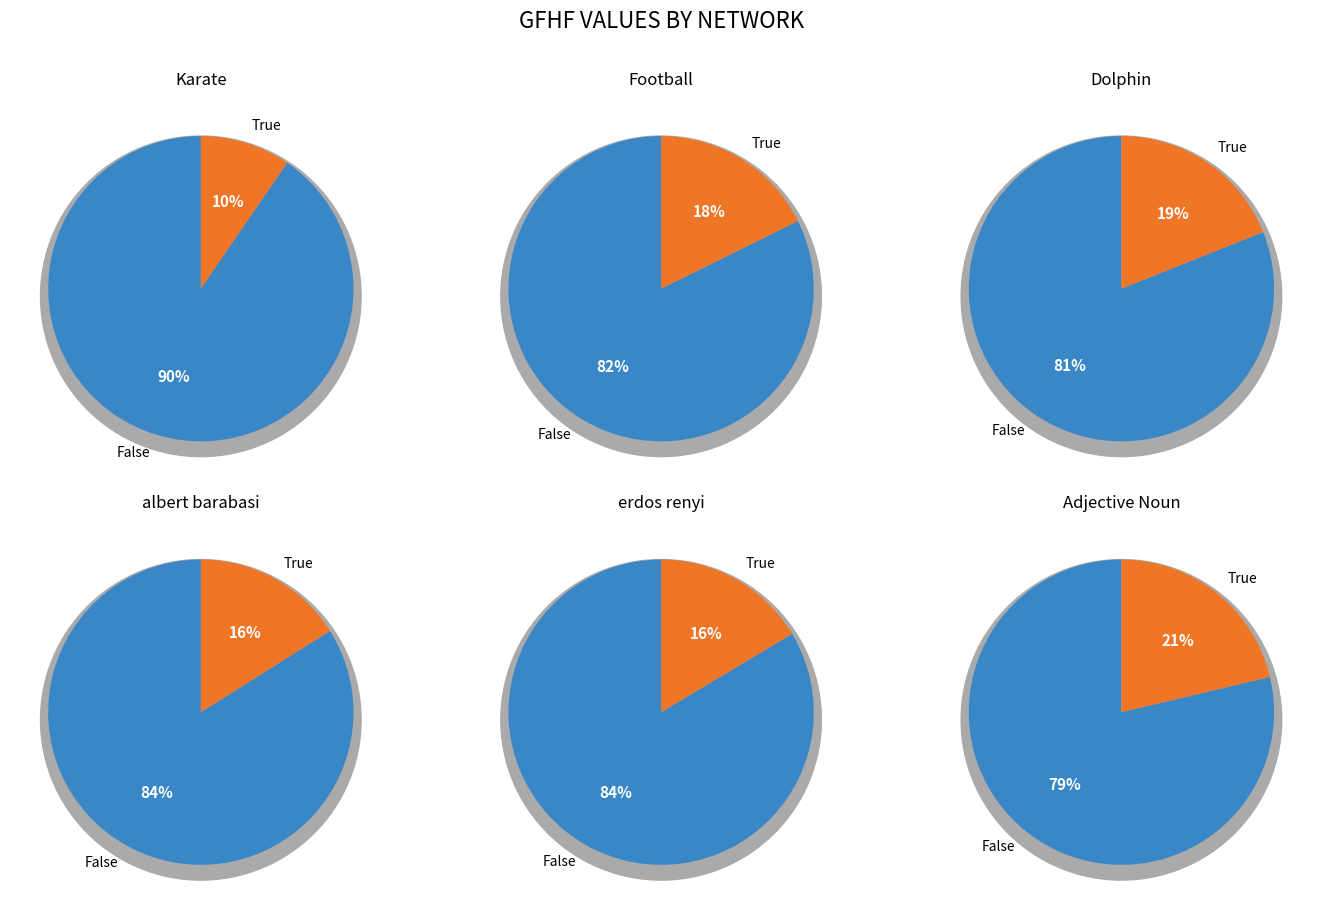

The albert barabasi slice represents 16% of the pie. True or false?

True